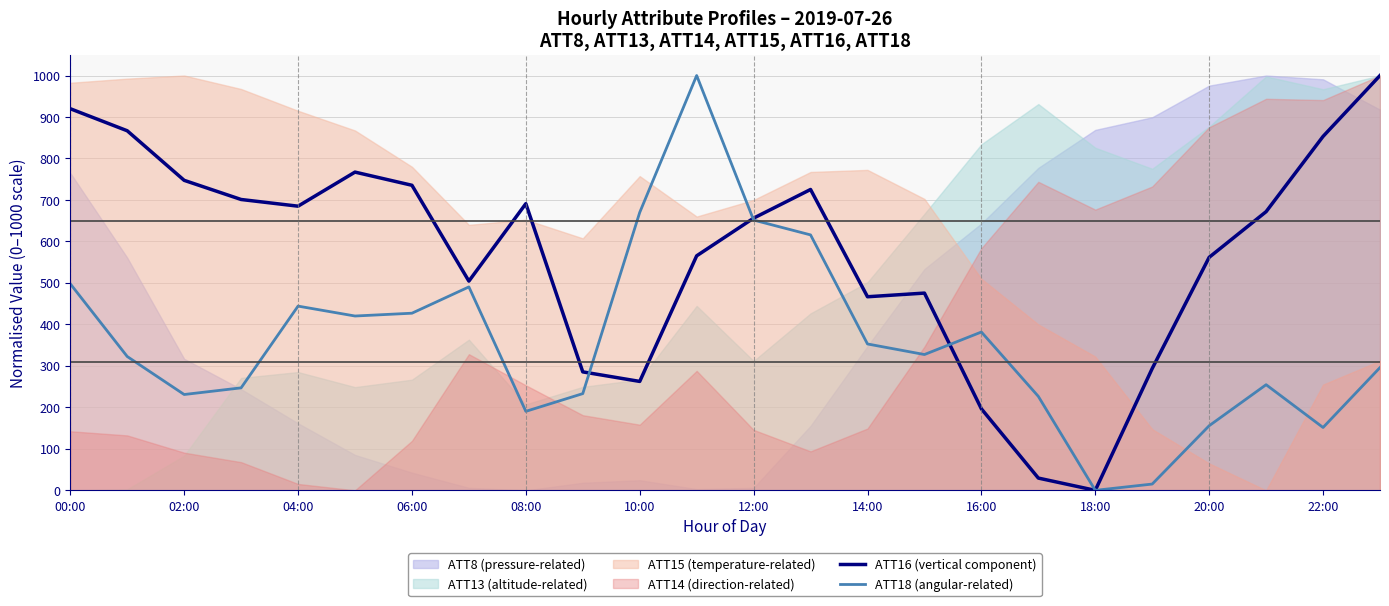

Which category has the lowest value in the ATT16 (vertical component) series?

18:00